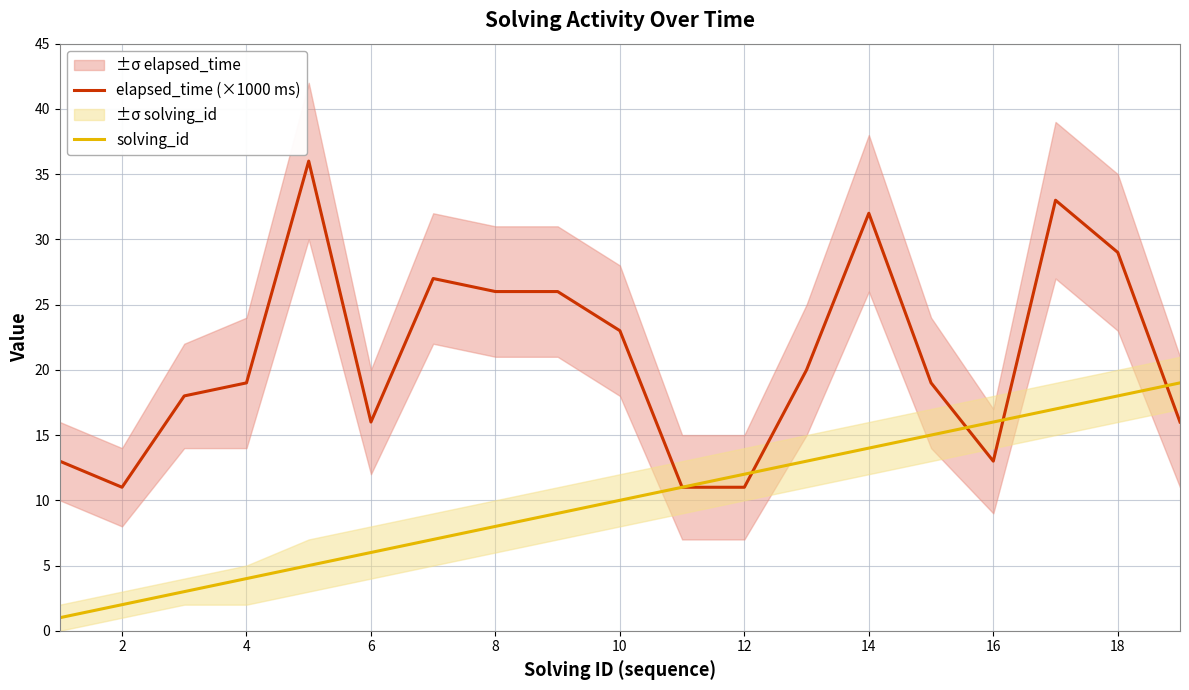

The value of elapsed_time (×1000 ms) at 12 is 11. True or false?

True